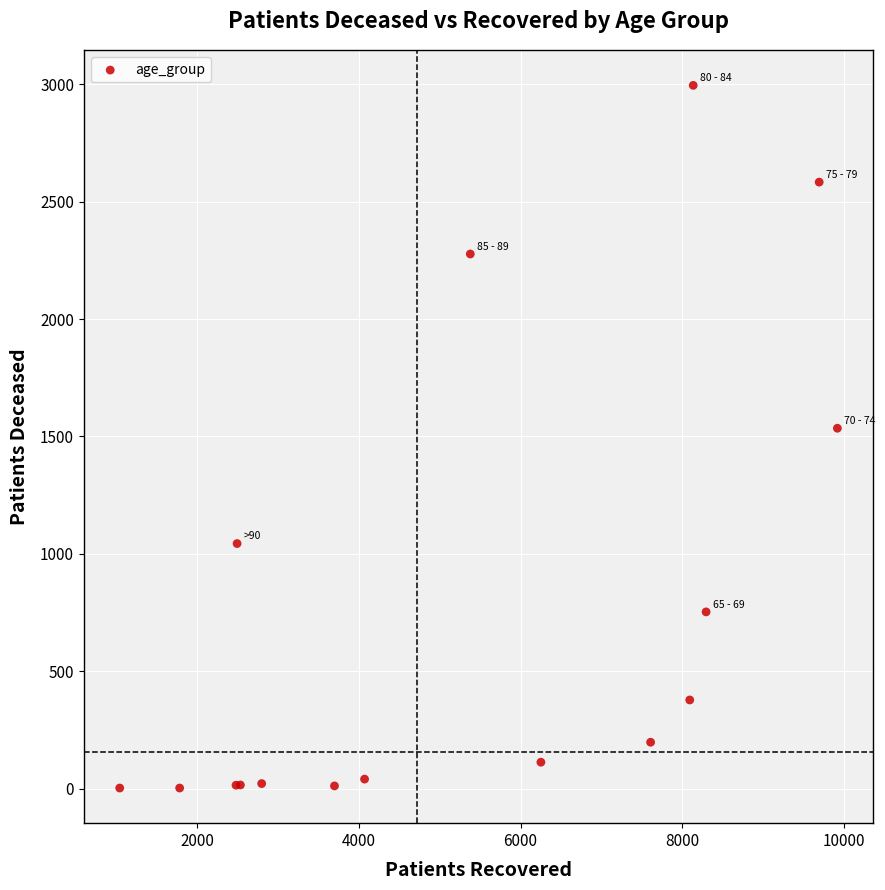

What Y value in the scatter plot is closest to 1499?

1535